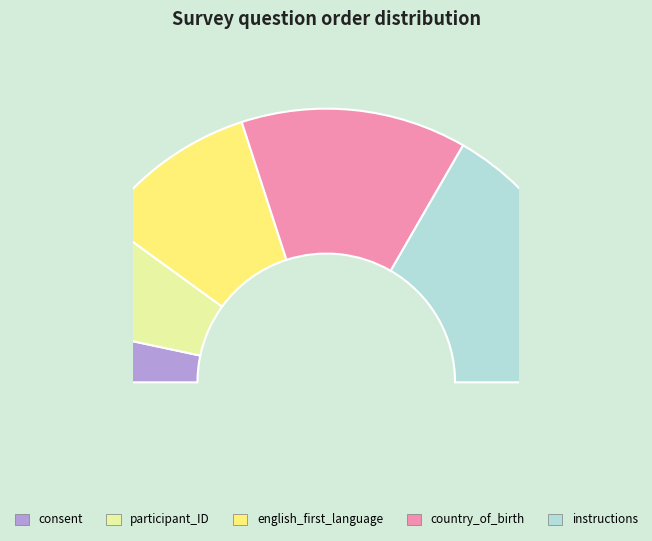

Which category has the smallest portion of the pie?

consent